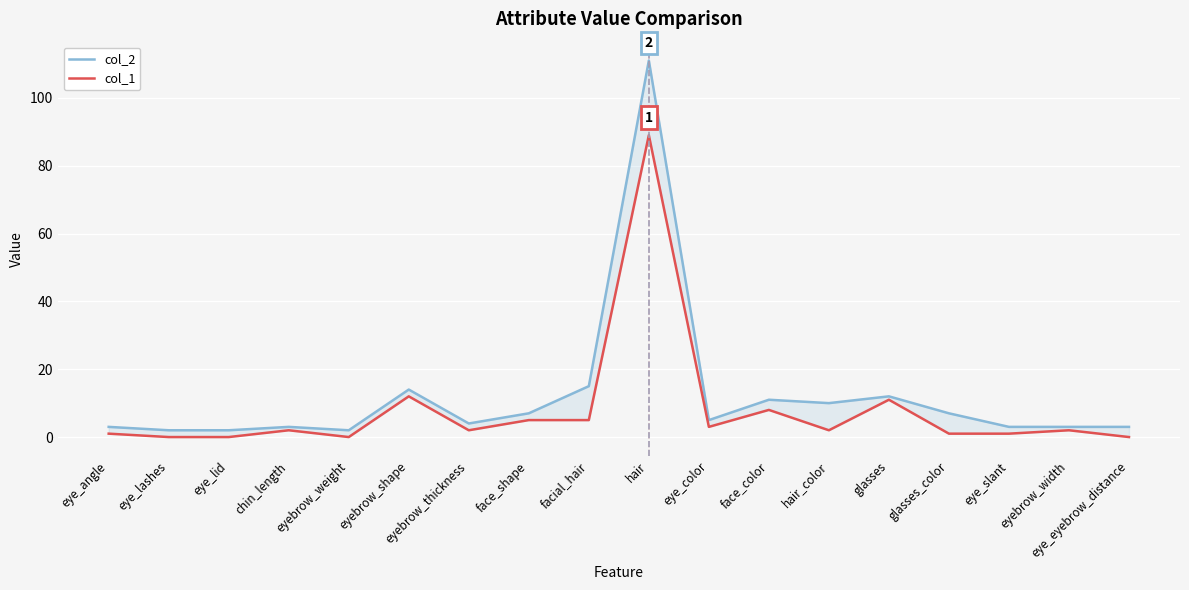

At which category does col_1 reach its first local peak?

chin_length